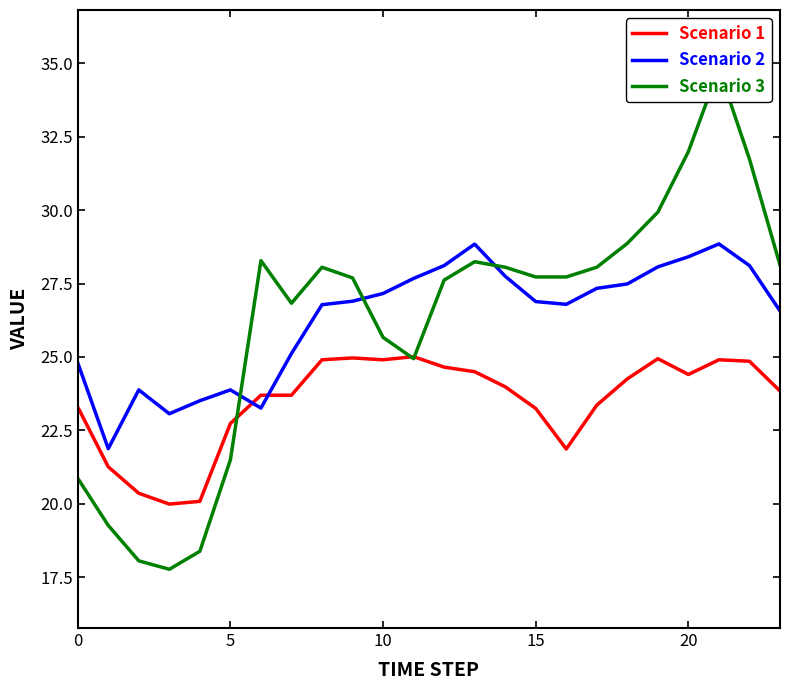

Does the chart display data point markers on the line(s)?

No